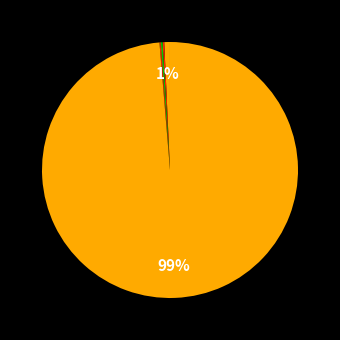

What is the smallest slice in the pie chart?

lr